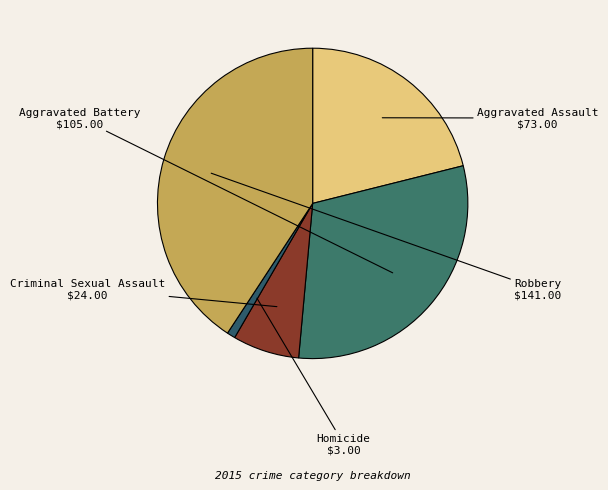

How many slices are in this pie chart?

5